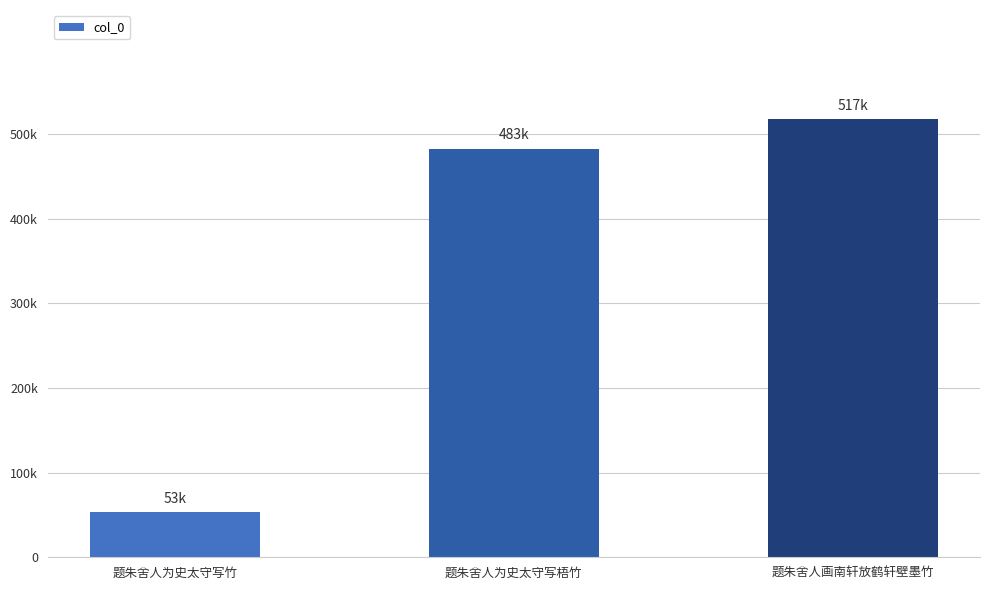

Between 题朱舍人为史太守写竹 and 题朱舍人画南轩放鹤轩壁墨竹, which is larger?

题朱舍人画南轩放鹤轩壁墨竹